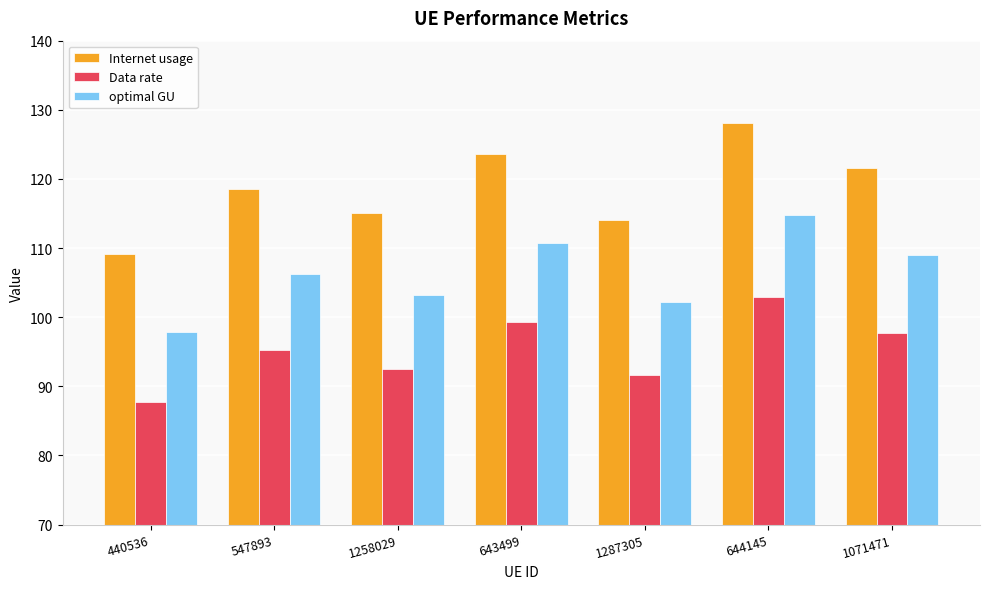

List the series in order of their overall mean, highest first.

Internet usage, optimal GU, Data rate